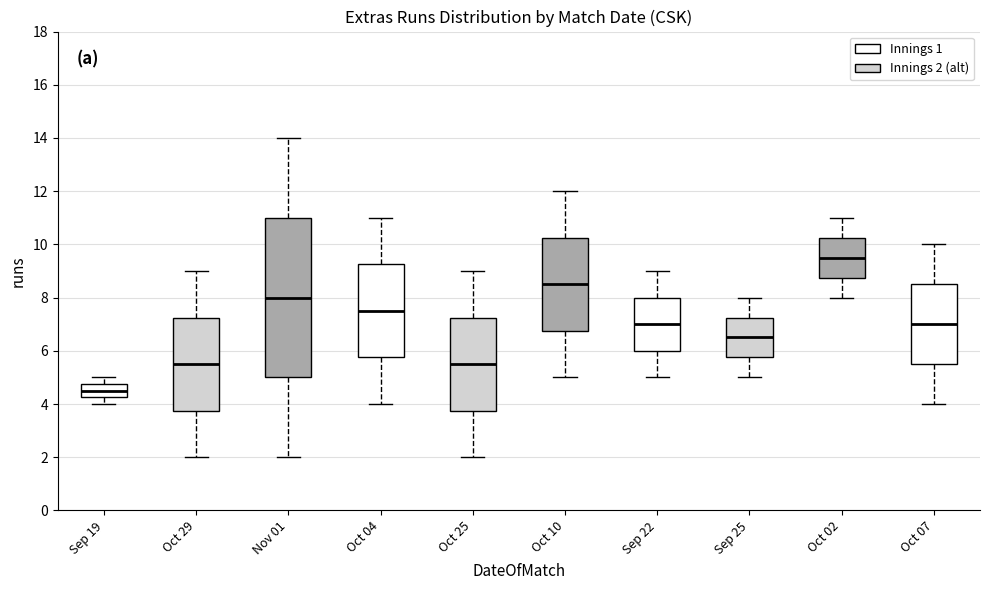

Which box has the highest median line?

Oct 02